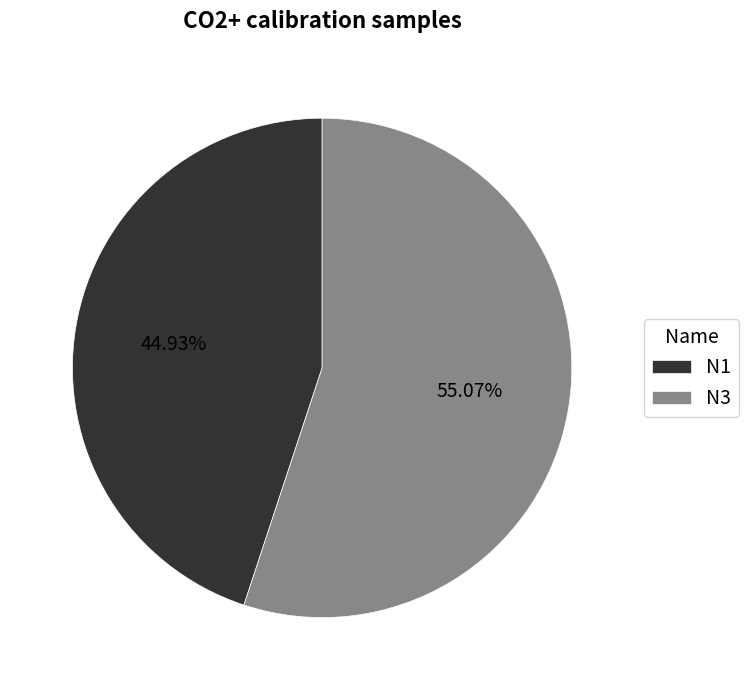

Which slice is the largest?

N3